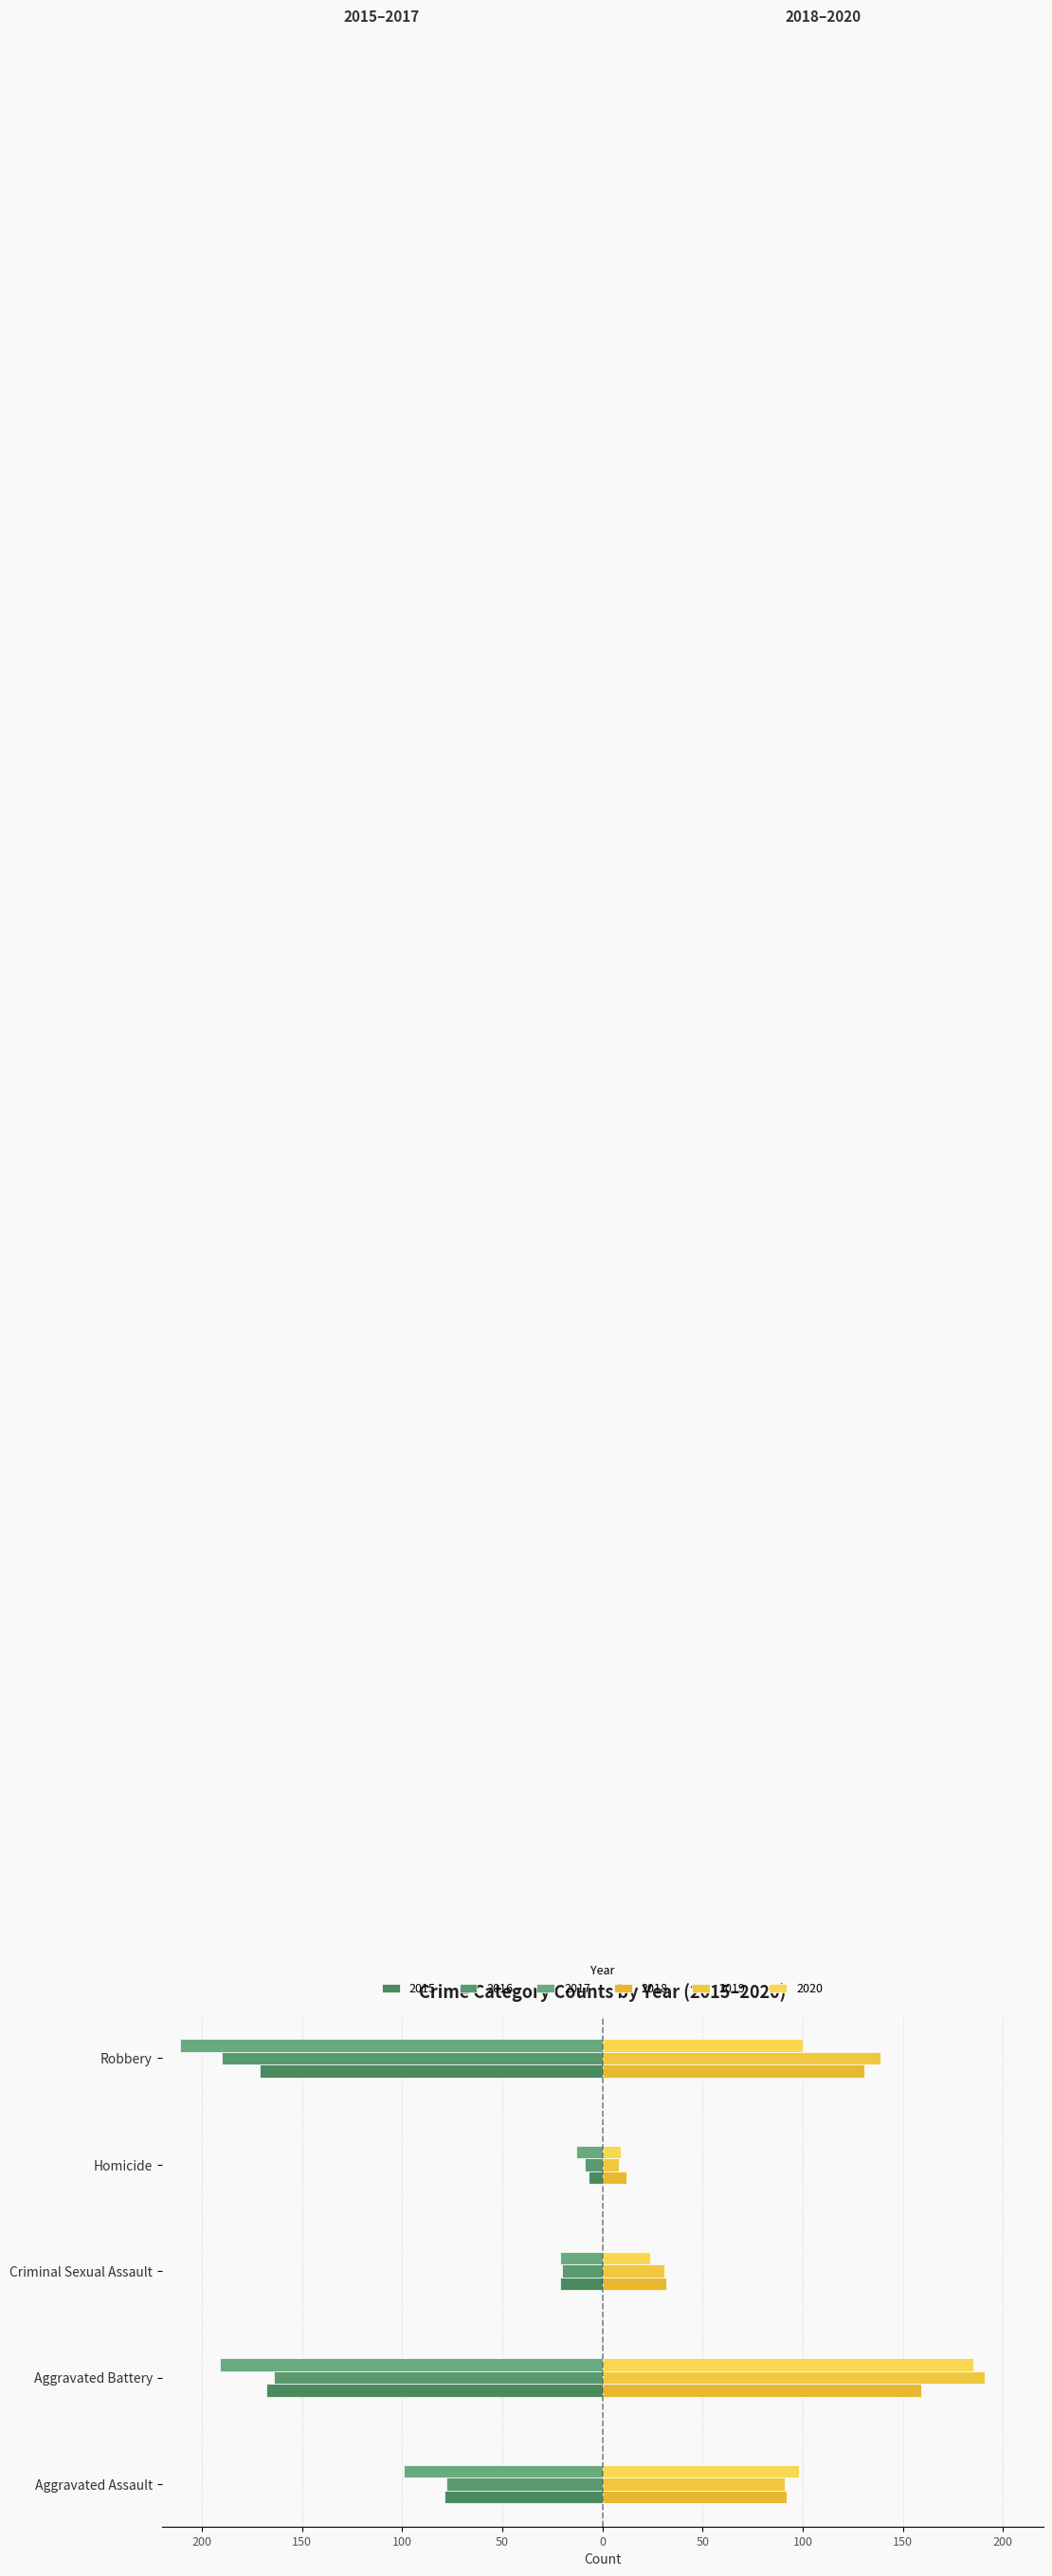

Is the value of 2019 at Homicide greater than the value of 2018 at Homicide?

No